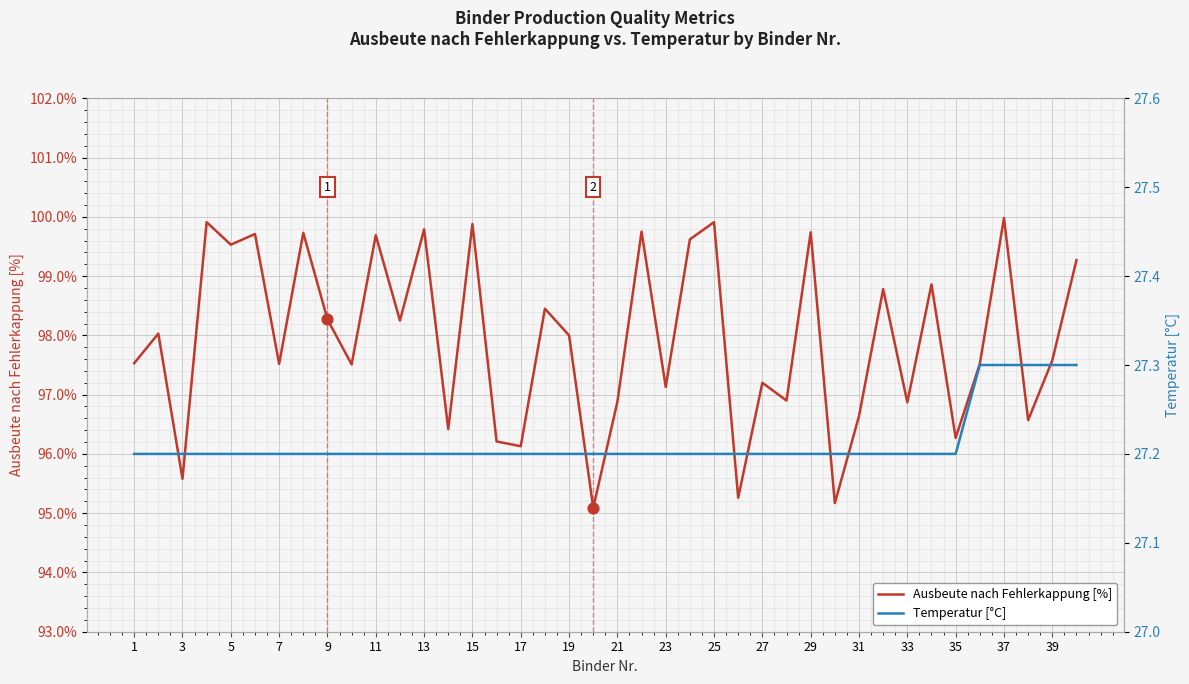

True or false: Ausbeute nach Fehlerkappung [%] has a value of 59.7 at 25.

False